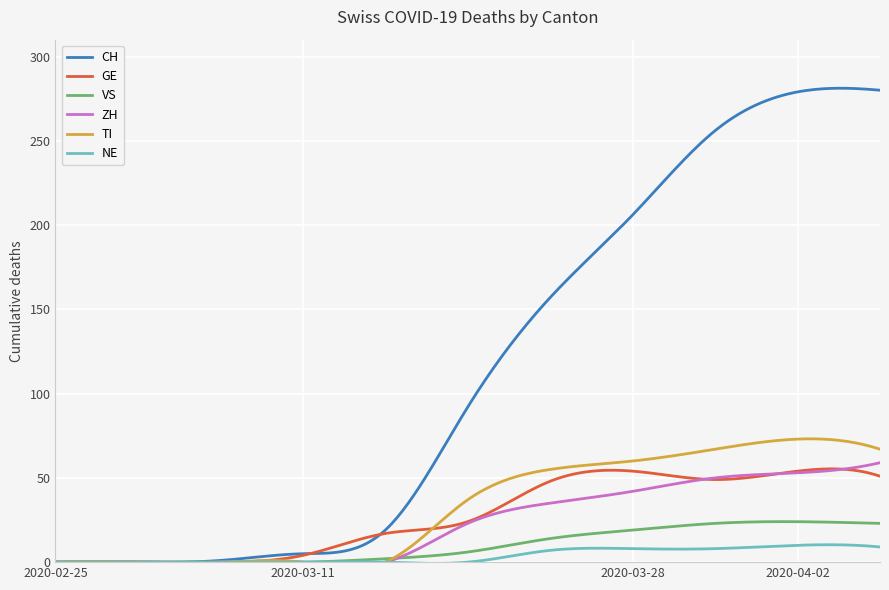

What is the spread (max minus min) of values at 2020-03-31?

248